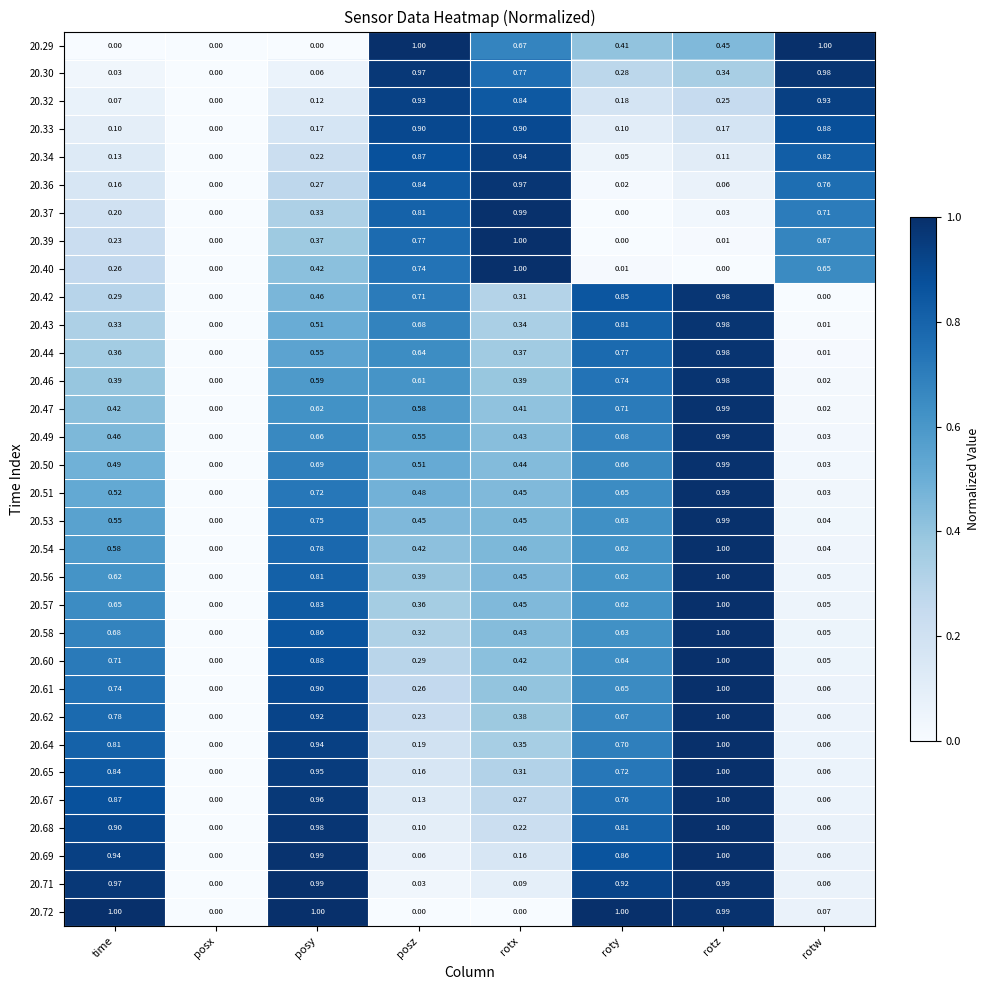

Which category has the lowest value in the 20.43 series?

posx